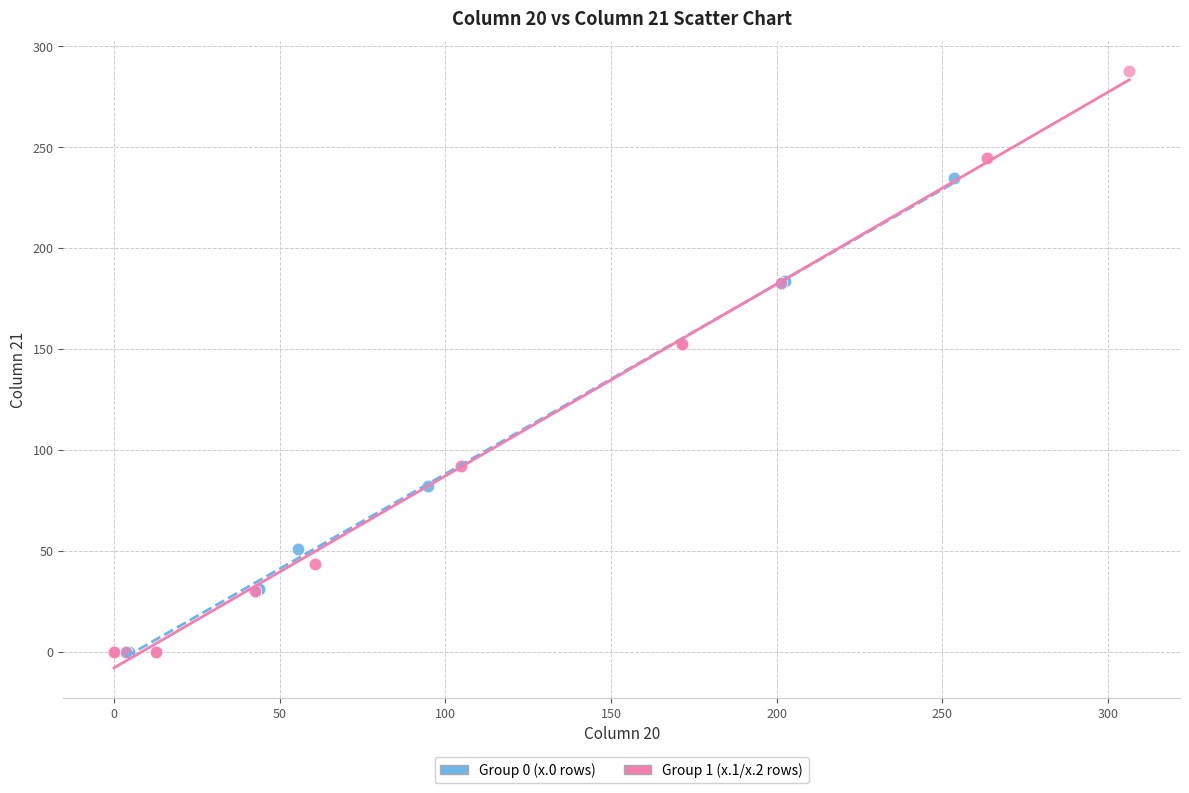

Which series reaches the maximum Y coordinate?

Group 1 (x.1/x.2 rows)